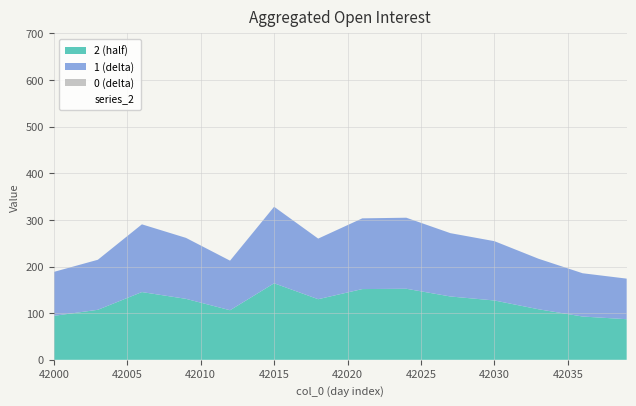

Where is the first local maximum for 2?

42006